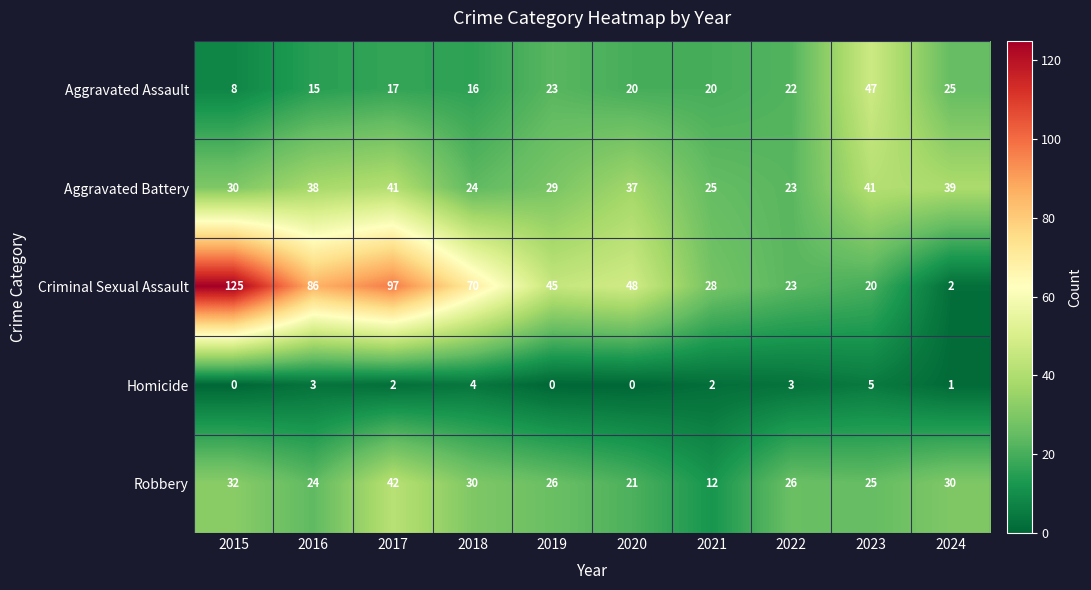

What is the sum of the Aggravated Battery values at 2024 and 2020?

76